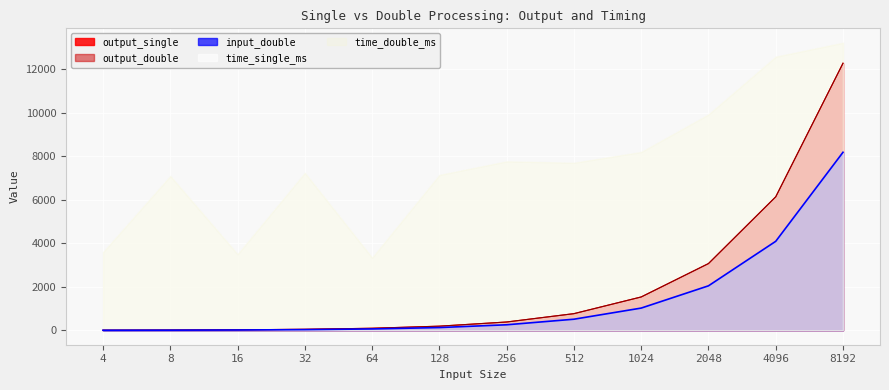

Which series has the largest range (max minus min)?

output_single